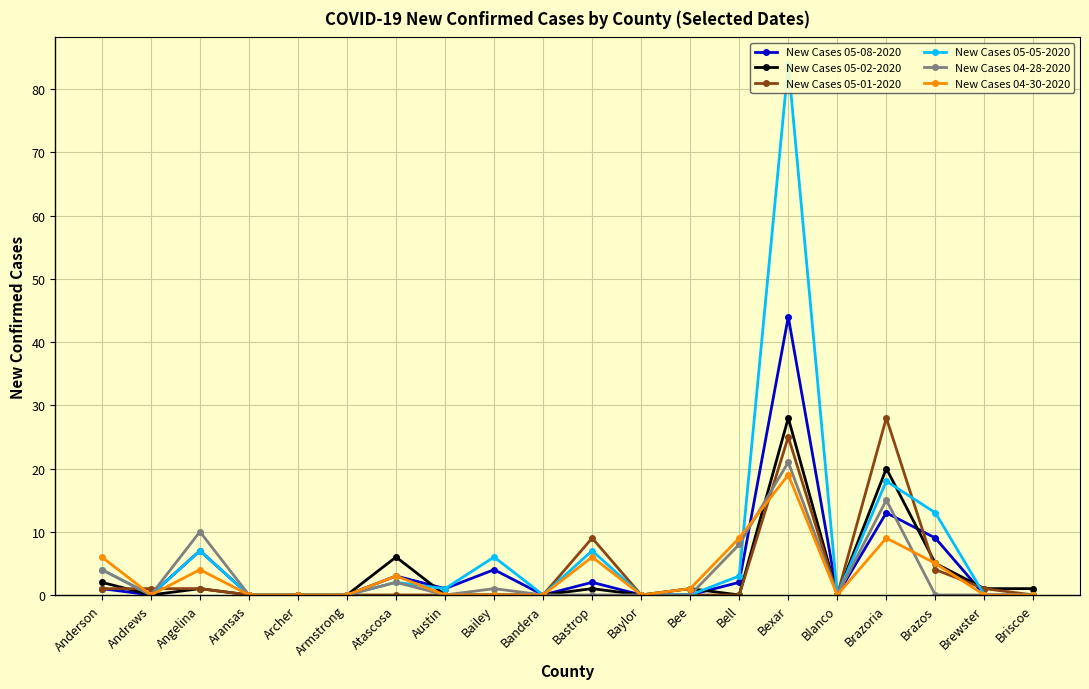

Which series has the largest range (max minus min)?

New Cases 05-05-2020